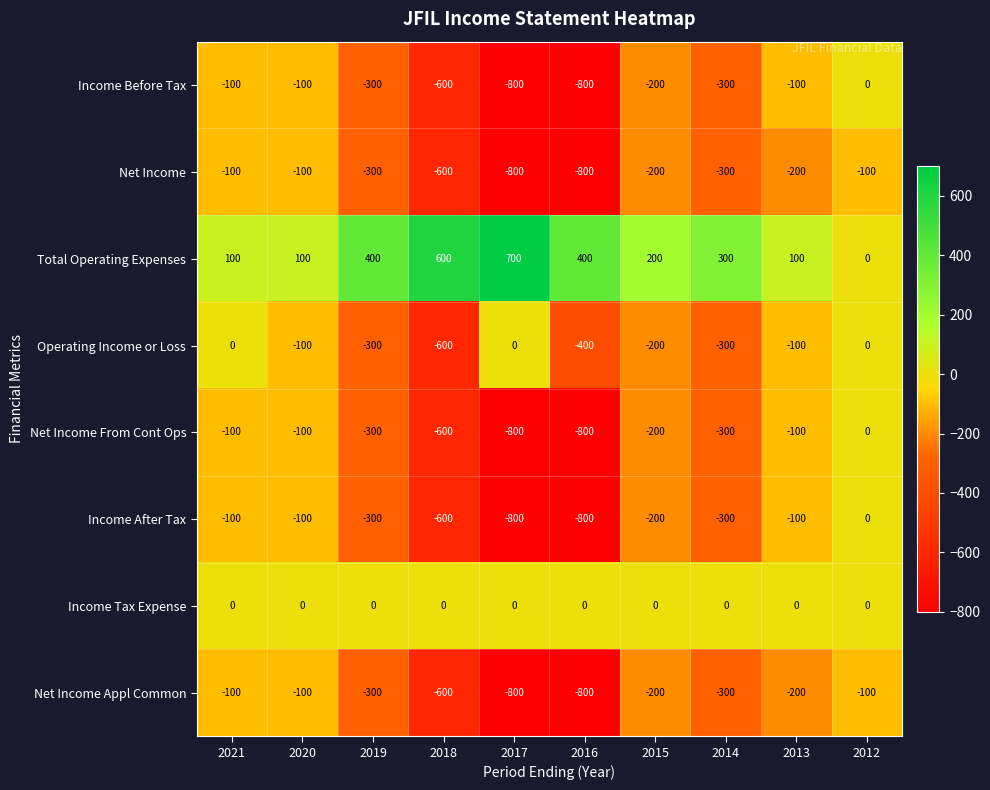

Count the number of categories in the chart.

10